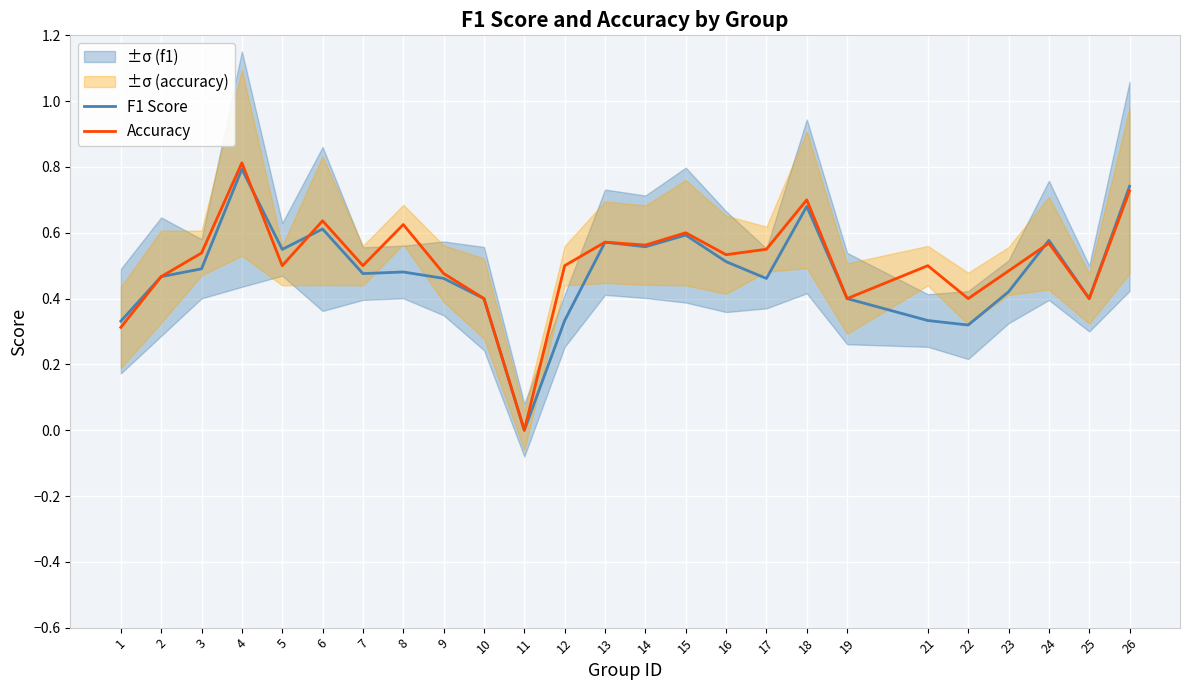

At which category is the sum across all series the highest?

4